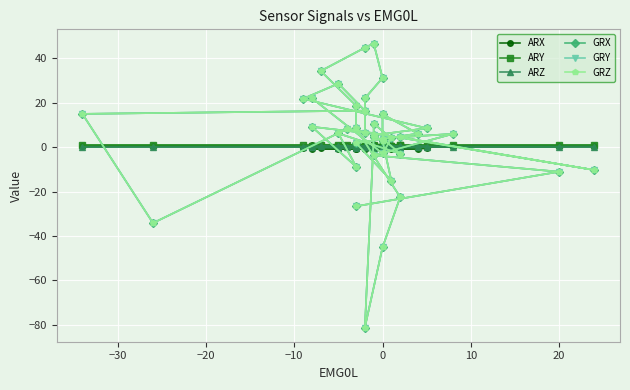

How many interior local valleys does the ARZ series have?

8